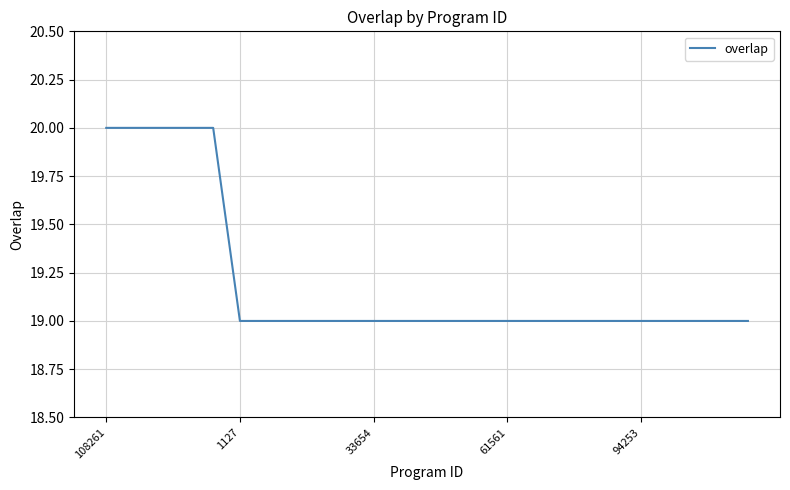

How many distinct data groups are displayed?

1